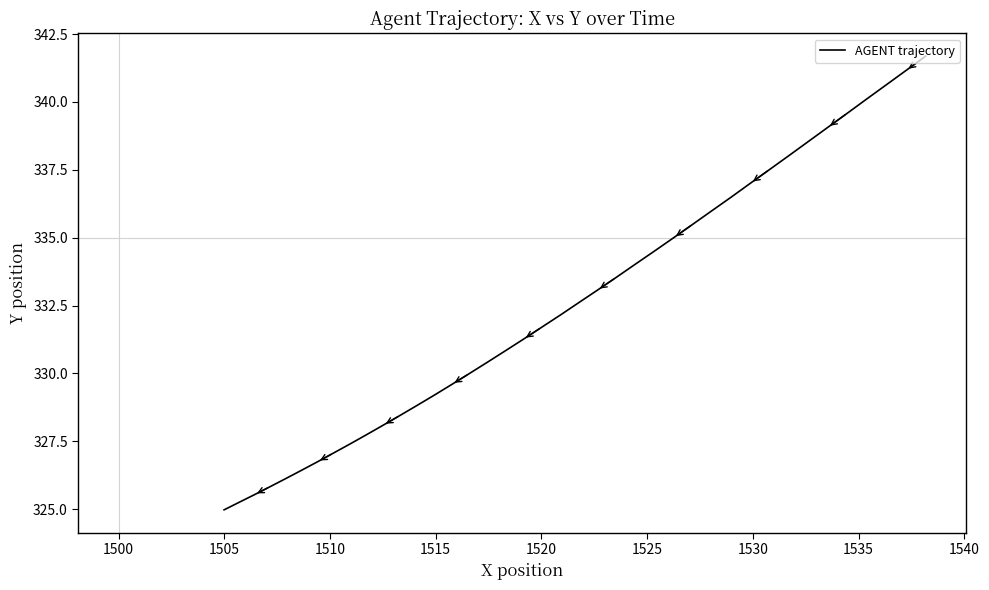

The value at 14 is 138.8. True or false?

False